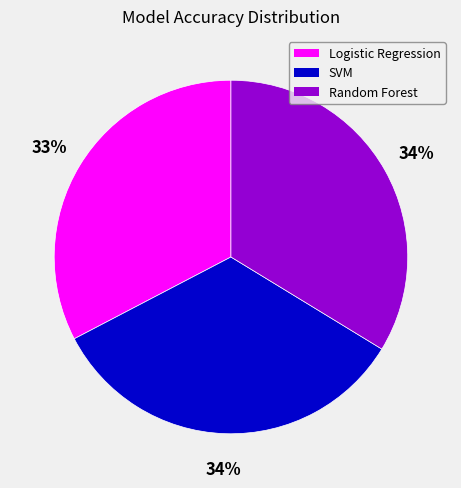

To the nearest percent, what is the difference between the largest and smallest slice percentages?

1%